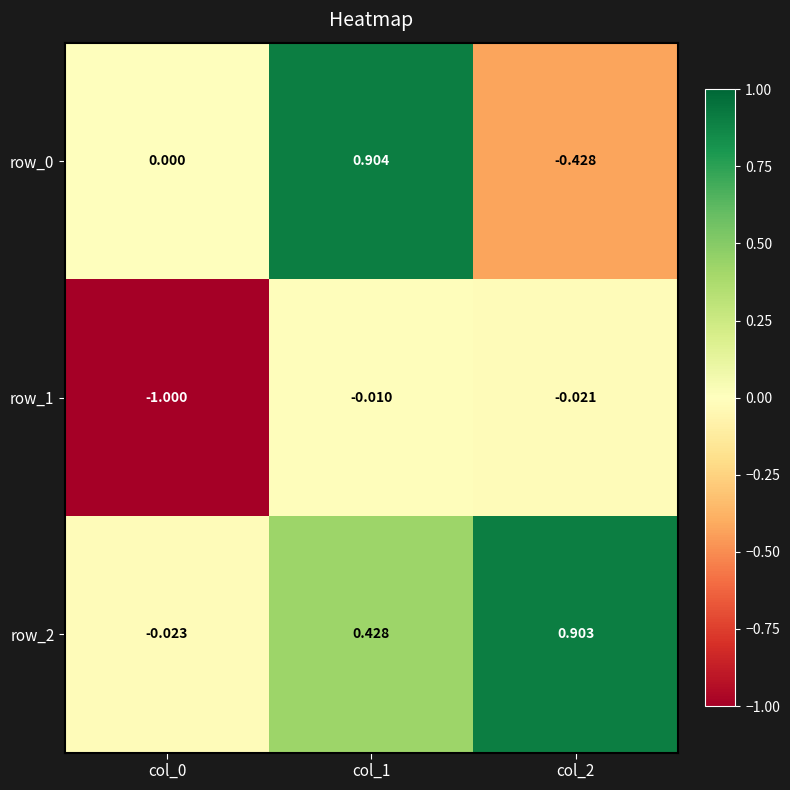

Is it true that row_0 equals 0.9 at col_1?

True